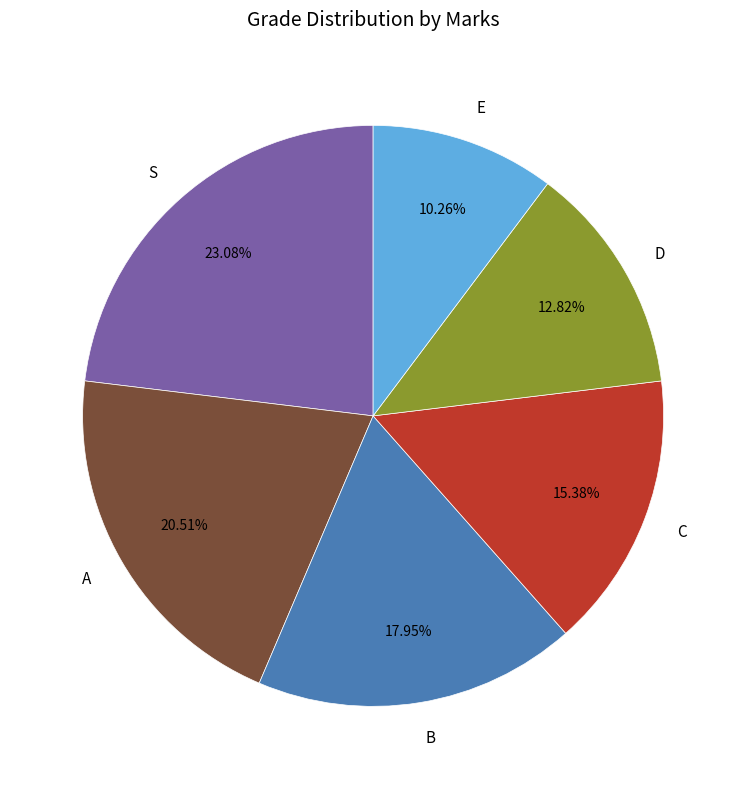

The B slice represents 18% of the pie. True or false?

True